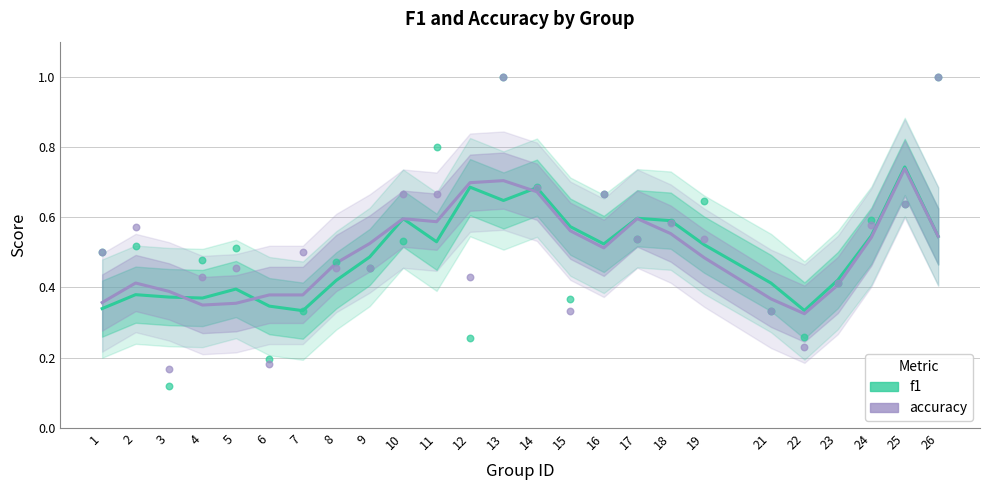

What are all the series names shown in the legend?

f1, accuracy